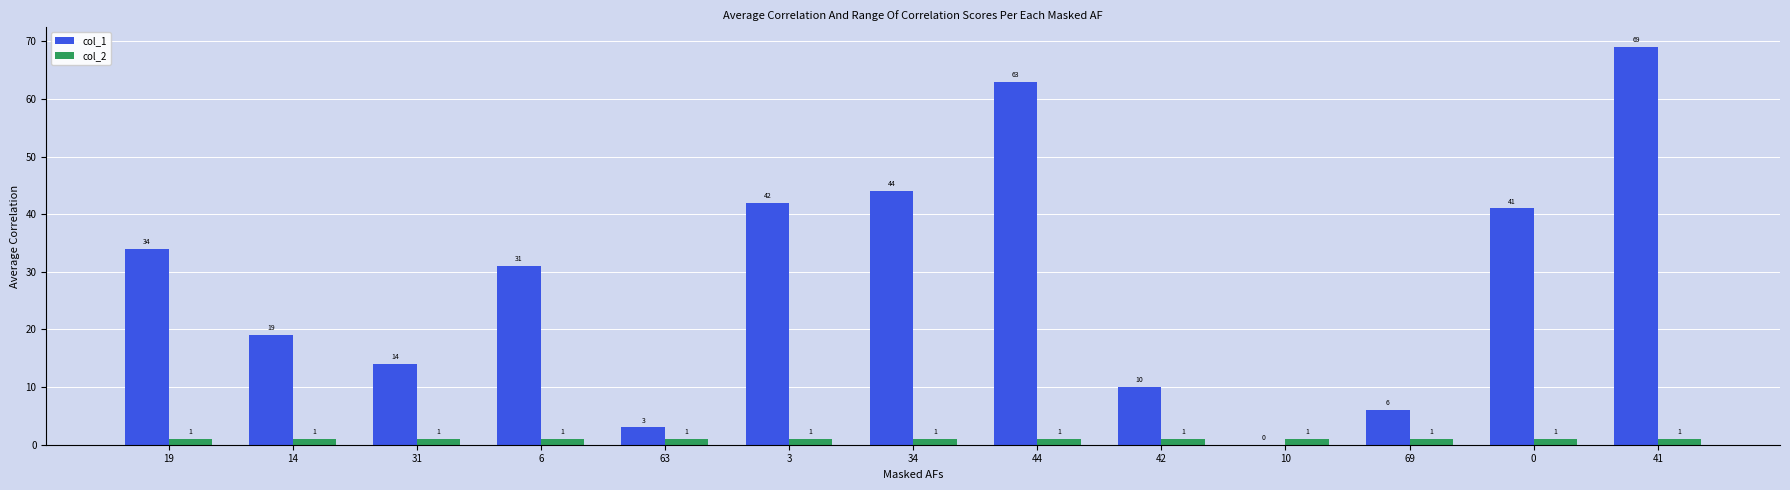

Between 3 and 42, which series saw the biggest shift?

col_1